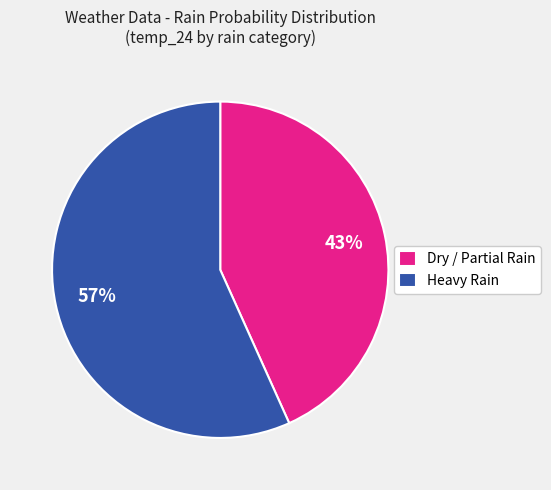

To the nearest percent, what percentage of the pie is Heavy Rain?

57%